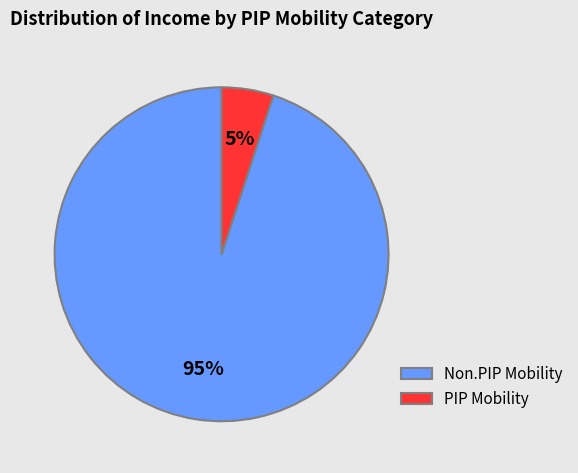

Which slice is the smallest?

PIP Mobility